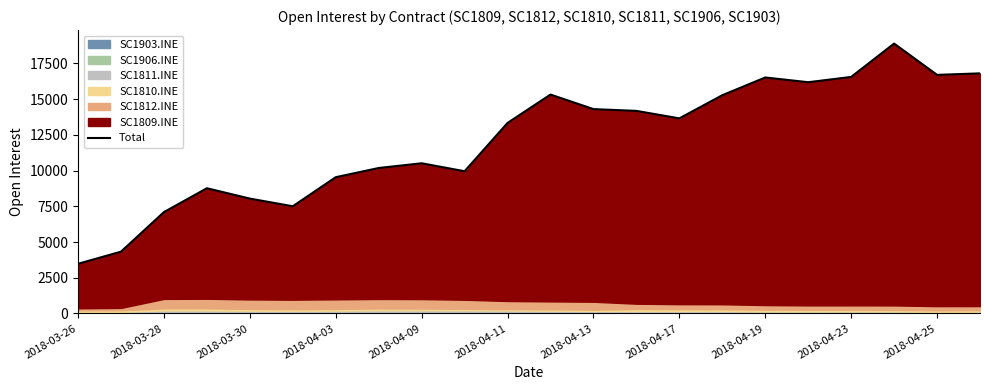

What value does the data have at 21?

16806